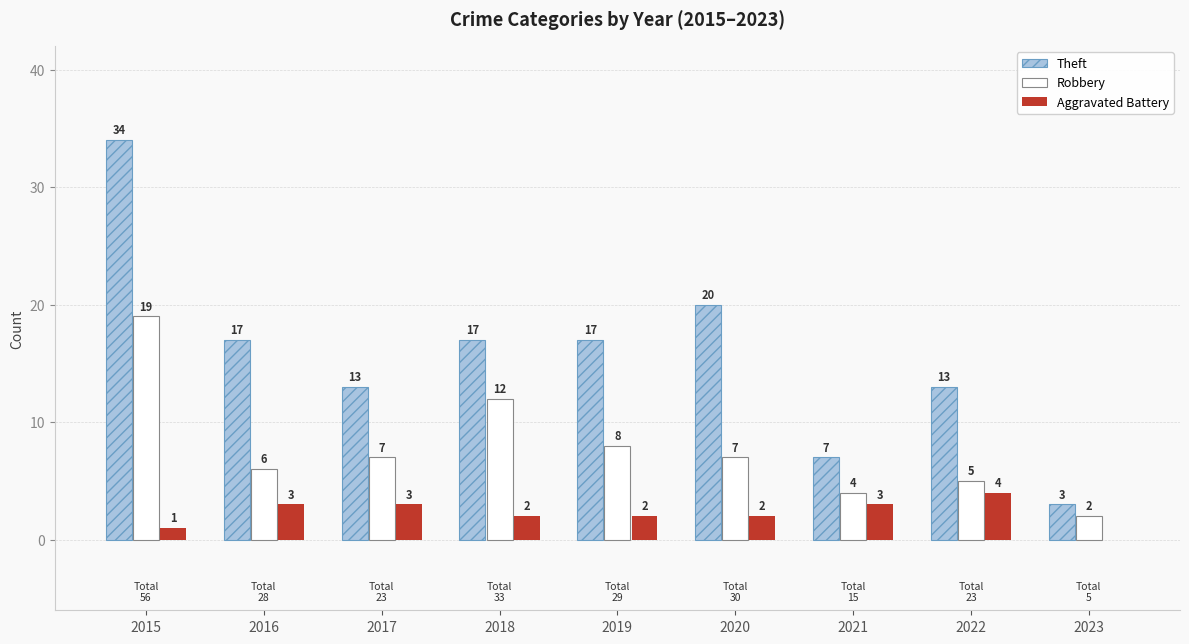

Which series has the largest range (max minus min)?

Theft